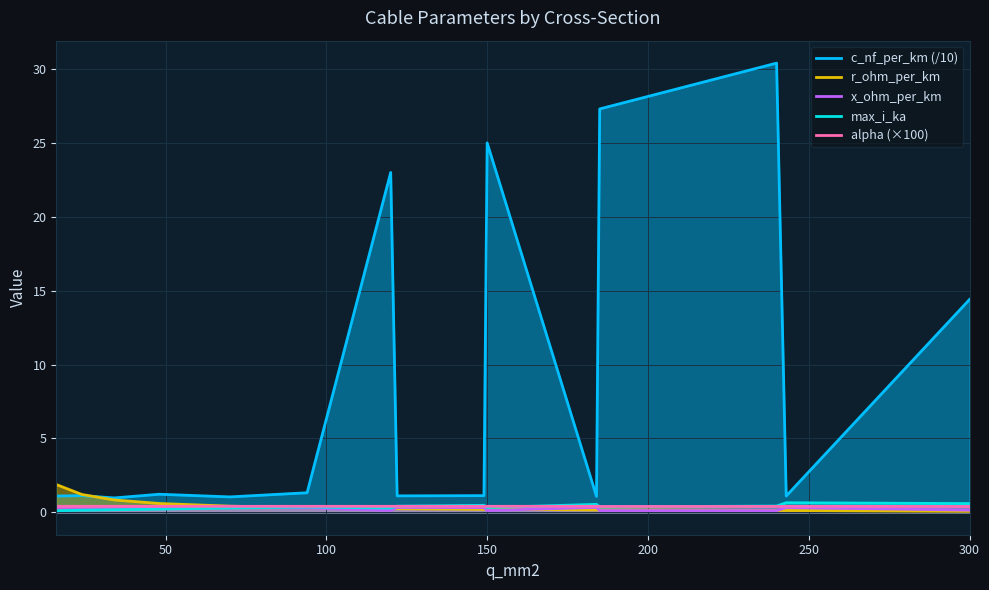

Where is the first local maximum for x_ohm_per_km?

100